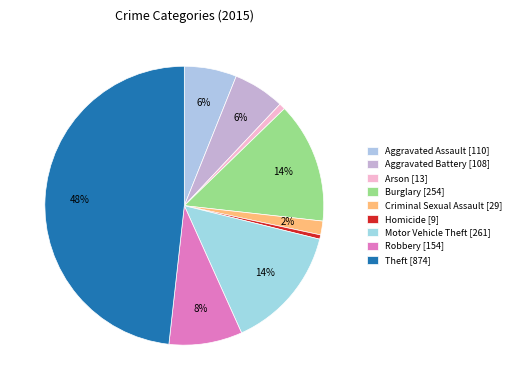

Rank the categories by value from lowest to highest.

Homicide, Arson, Criminal Sexual Assault, Aggravated Battery, Aggravated Assault, Robbery, Burglary, Motor Vehicle Theft, Theft